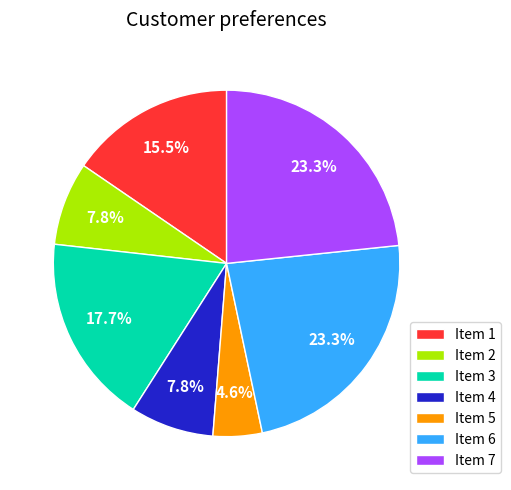

Which category has the smallest portion of the pie?

Item 5